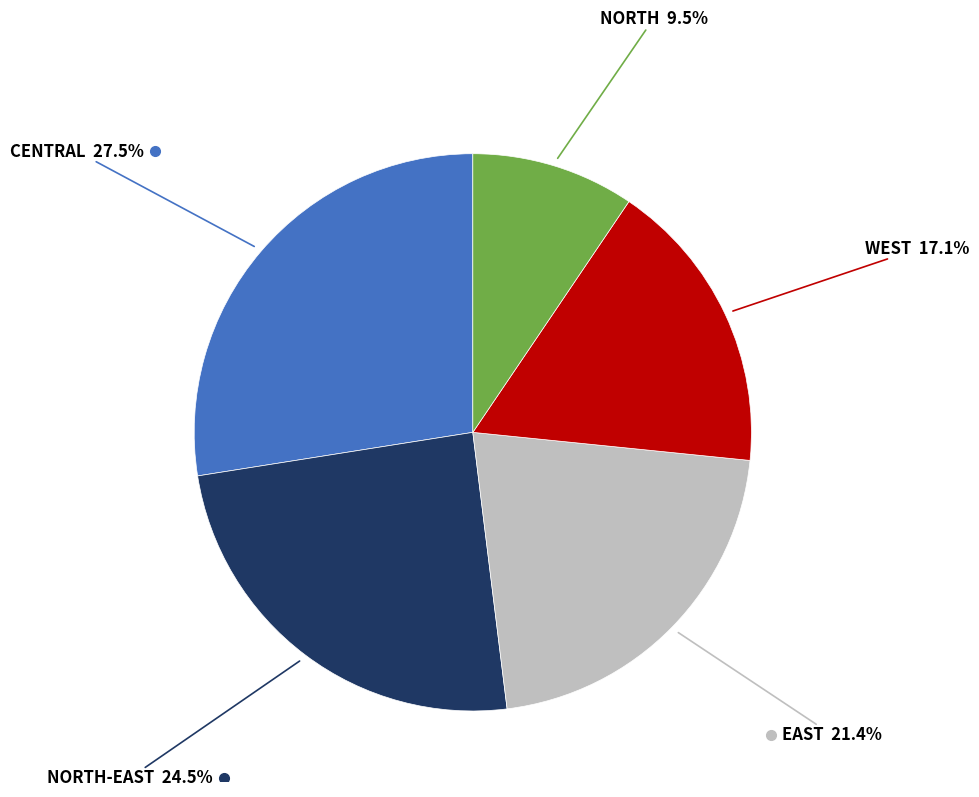

Is there any slice that represents more than half of the pie?

No